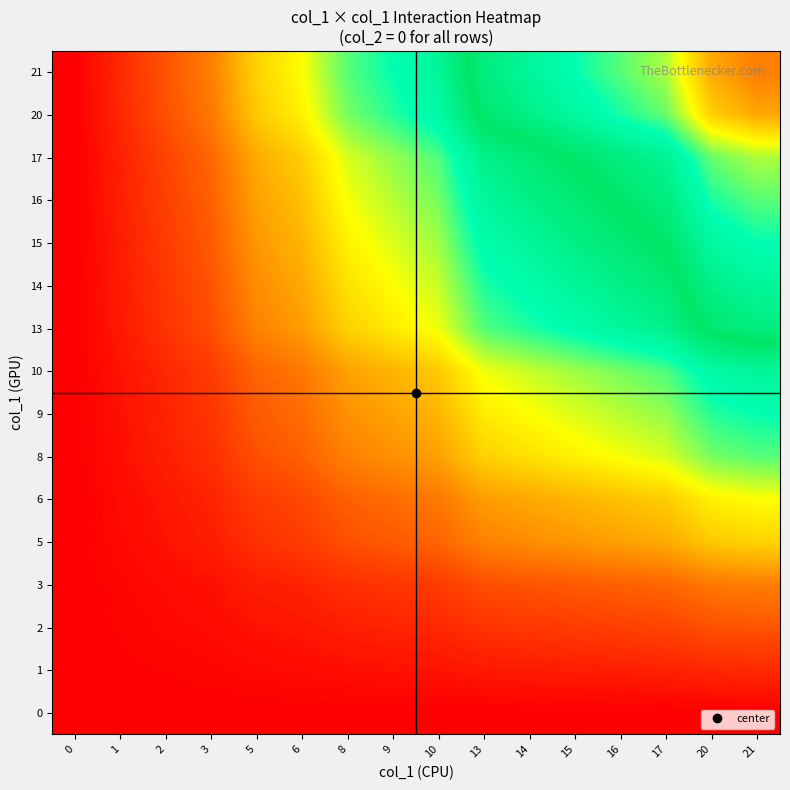

Count the number of data series in this chart.

16